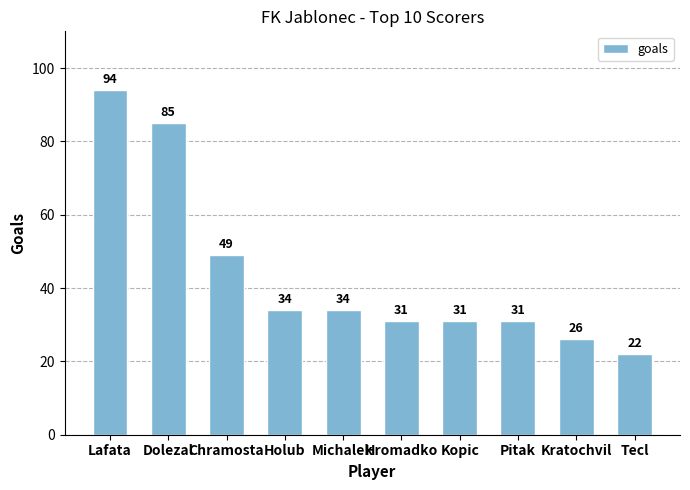

Reading right to left, list all the values displayed in this chart.

Tecl=22	Kratochvil=26	Pitak=31	Kopic=31	Hromadko=31	Michalek=34	Holub=34	Chramosta=49	Dolezal=85	Lafata=94